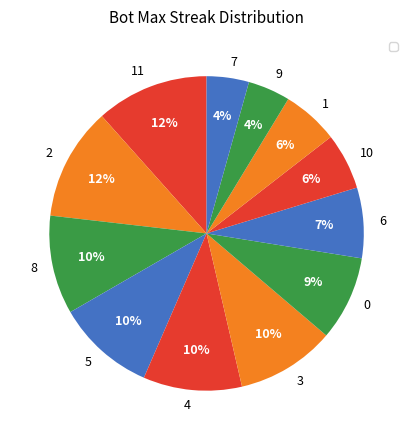

Approximately how many times larger is the value at 8 compared to 4?

1.0